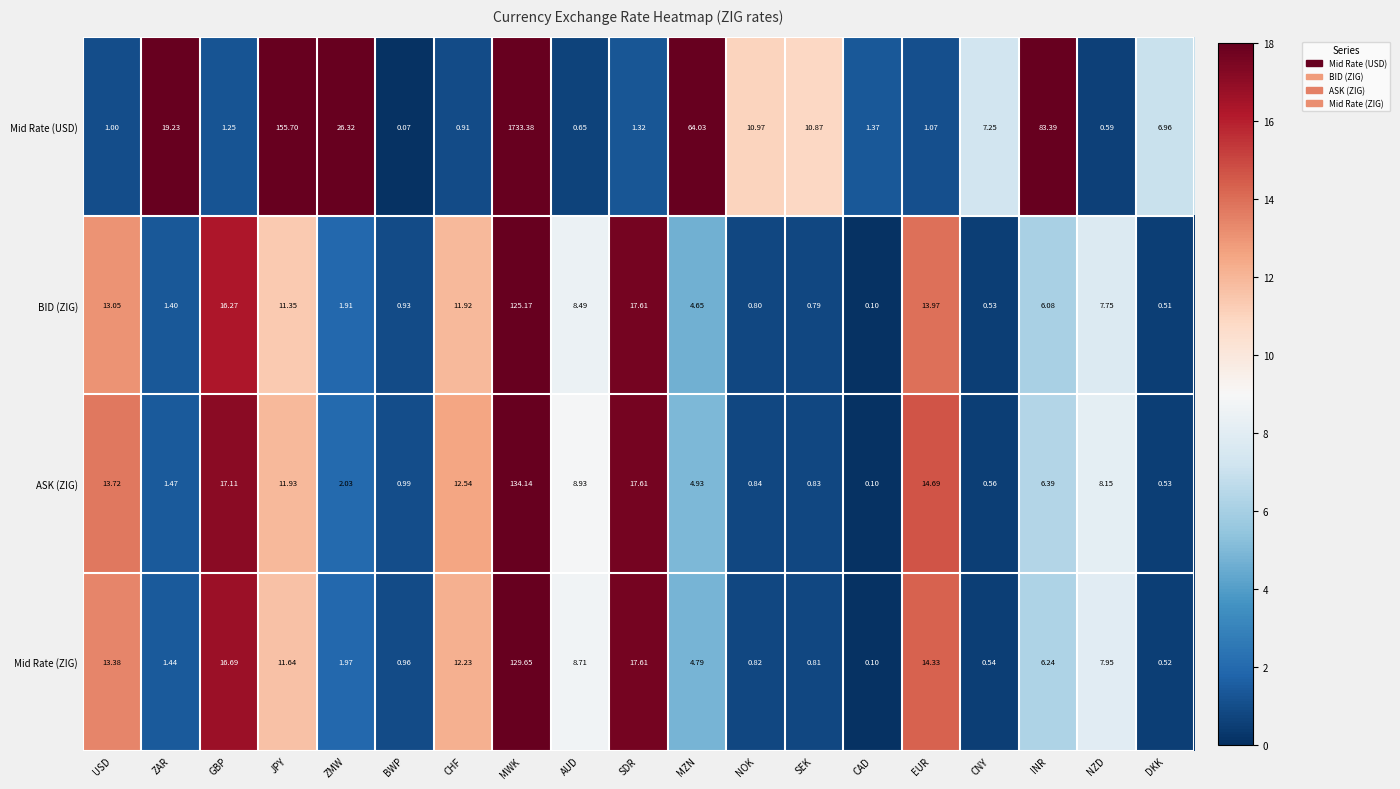

At which category is the sum across all series the highest?

MWK